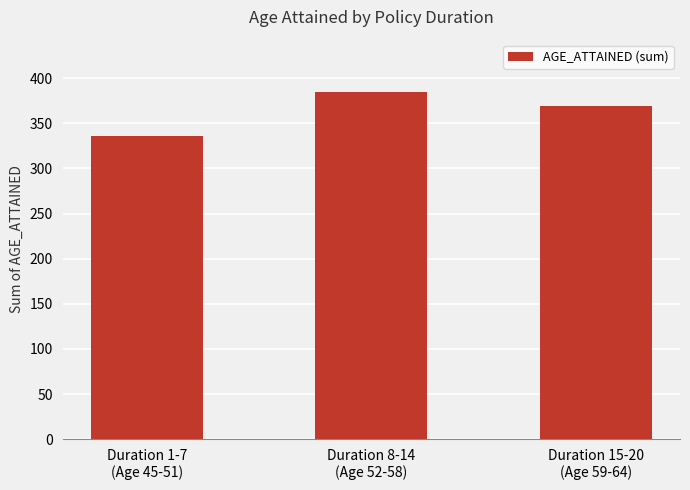

What position from the left is Duration 8-14
(Age 52-58)?

2